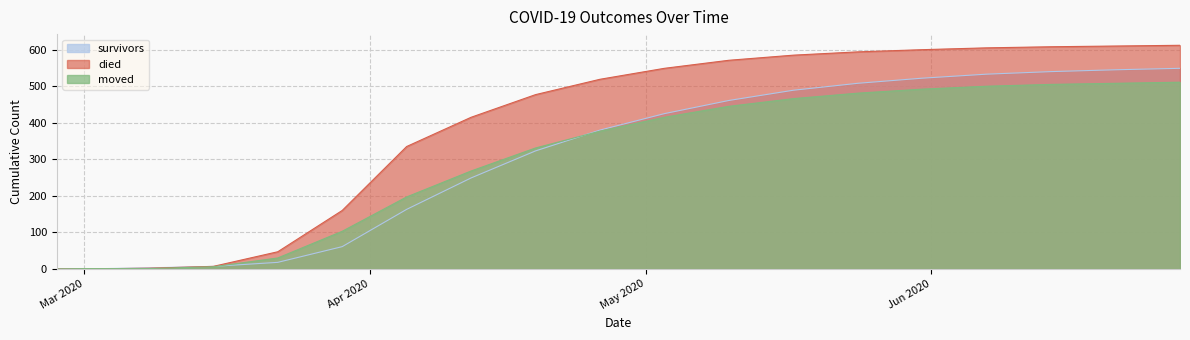

Is the value of survivors at 2020-02-27 greater than the value of moved at 2020-05-31?

No